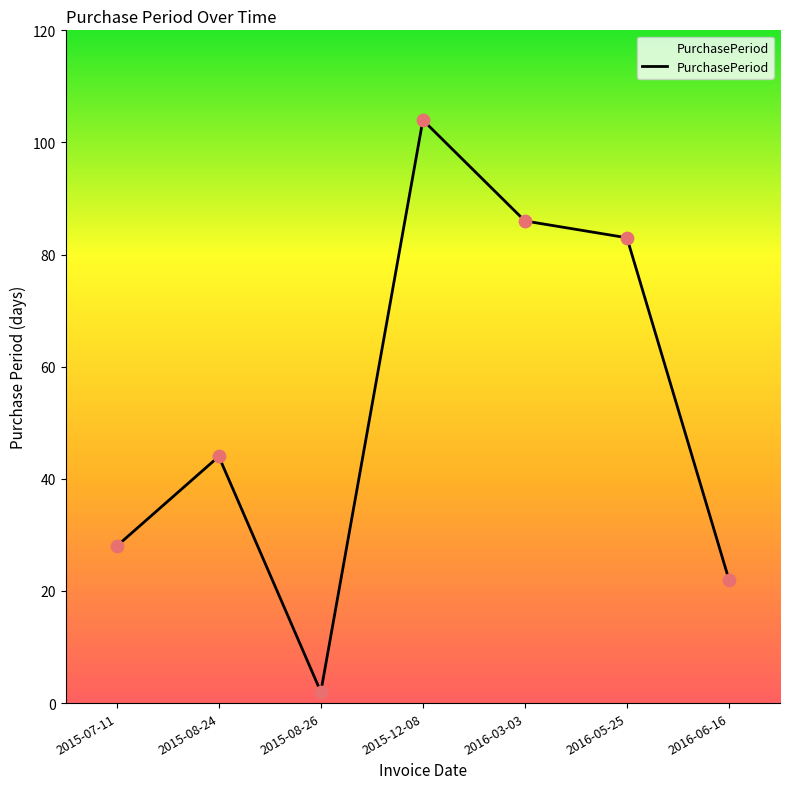

Approximately how many times larger is the value at 2015-07-11 compared to 2015-08-26?

14.0